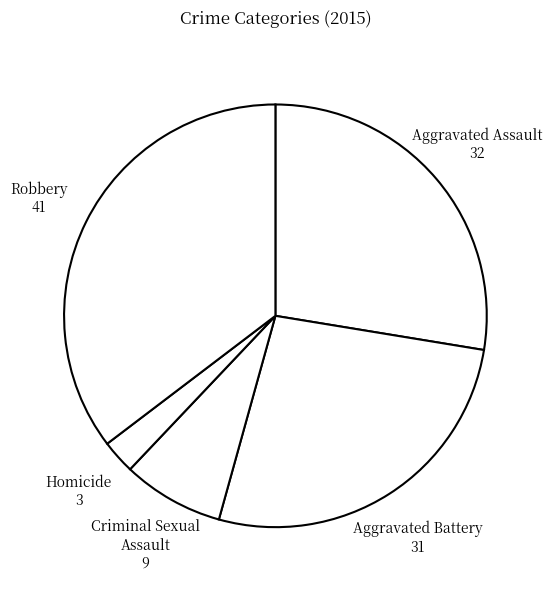

Is there any slice that represents more than half of the pie?

No